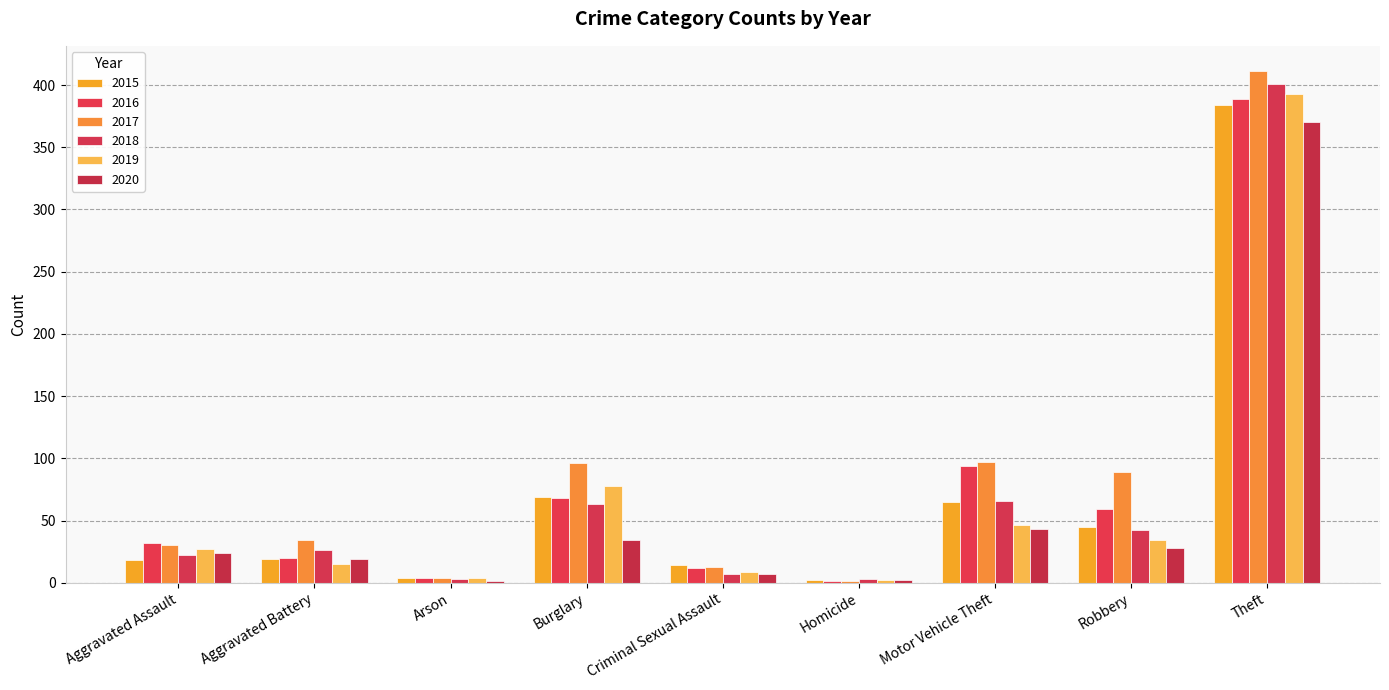

What is the sum of the 2020 values at Criminal Sexual Assault and Burglary?

41